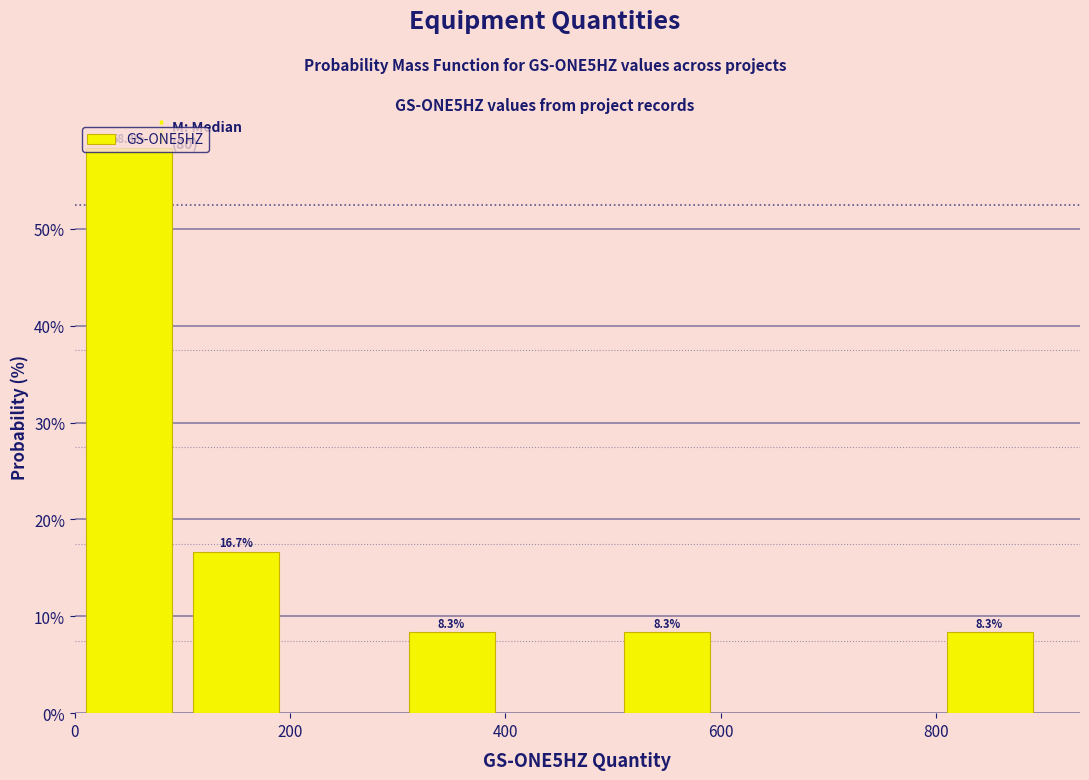

Which range on the x-axis has the tallest bar?

0 to 100